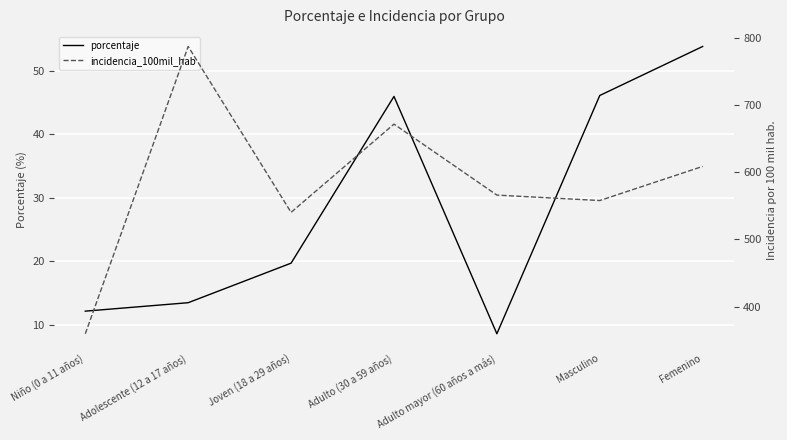

Which has a higher value, Masculino or Femenino?

Femenino